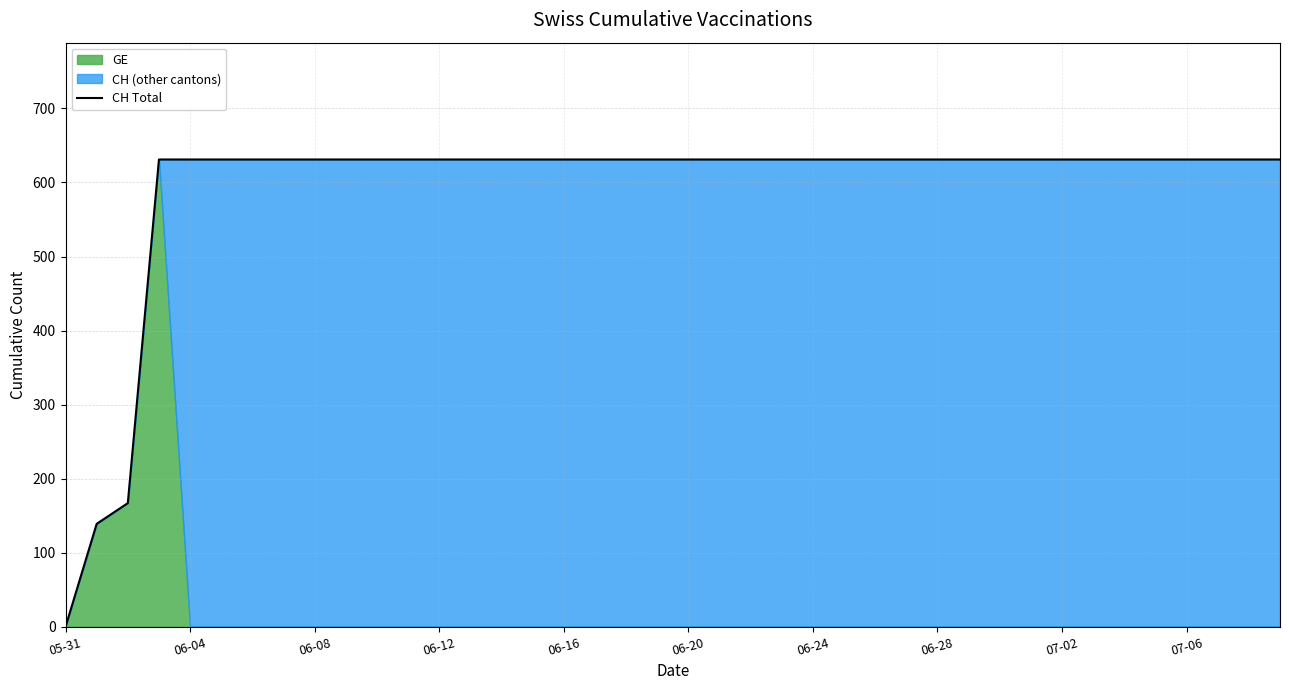

What is the difference between the maximum and minimum values?

631